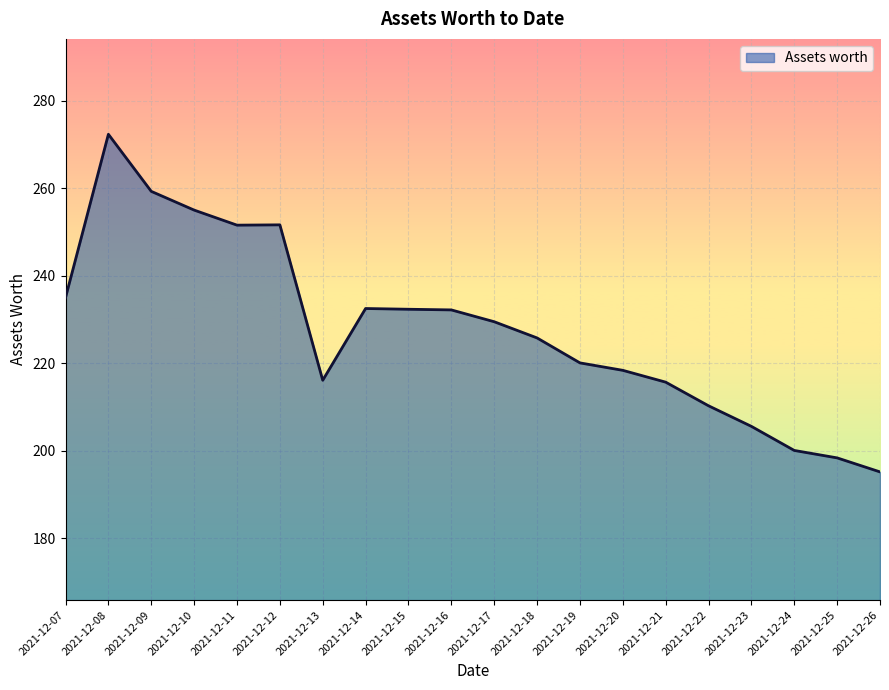

The value at 2021-12-18 is 225.8. True or false?

True